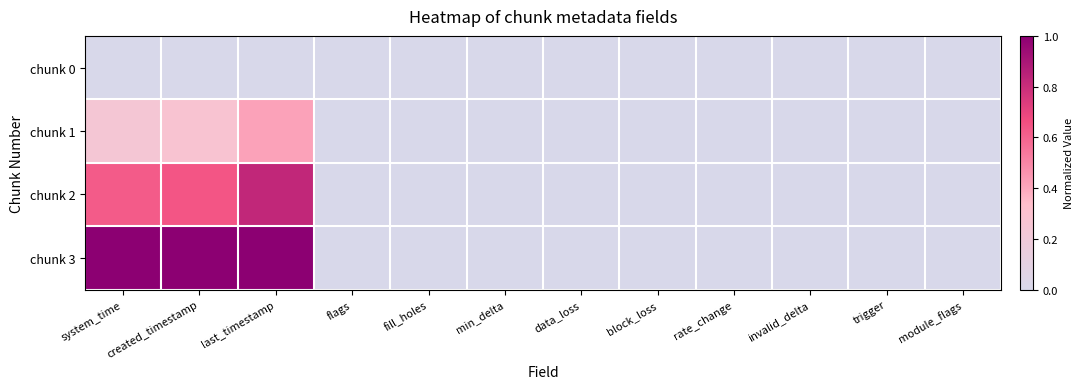

Reading left to right, extract all data points from this chart.

chunk 0: system_time=0.0	created_timestamp=0.0	last_timestamp=0.0	flags=0.0	fill_holes=0.0	min_delta=0.0	data_loss=0.0	block_loss=0.0	rate_change=0.0	invalid_delta=0.0	trigger=0.0	module_flags=0.0
chunk 1: system_time=0.2	created_timestamp=0.3	last_timestamp=0.4	flags=0.0	fill_holes=0.0	min_delta=0.0	data_loss=0.0	block_loss=0.0	rate_change=0.0	invalid_delta=0.0	trigger=0.0	module_flags=0.0
chunk 2: system_time=0.6	created_timestamp=0.6	last_timestamp=0.8	flags=0.0	fill_holes=0.0	min_delta=0.0	data_loss=0.0	block_loss=0.0	rate_change=0.0	invalid_delta=0.0	trigger=0.0	module_flags=0.0
chunk 3: system_time=1.0	created_timestamp=1.0	last_timestamp=1.0	flags=0.0	fill_holes=0.0	min_delta=0.0	data_loss=0.0	block_loss=0.0	rate_change=0.0	invalid_delta=0.0	trigger=0.0	module_flags=0.0